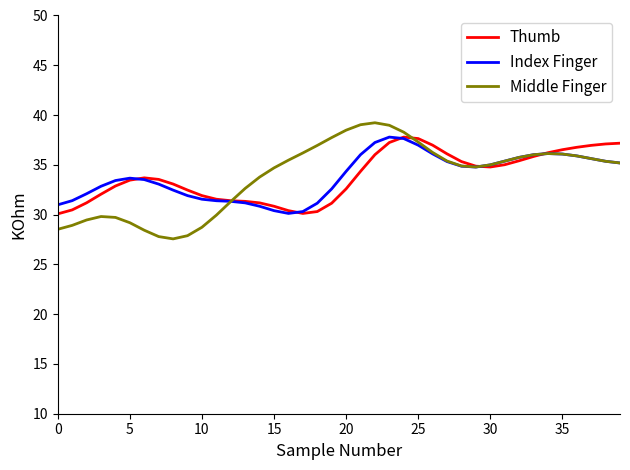

Does the chart display data point markers on the line(s)?

No